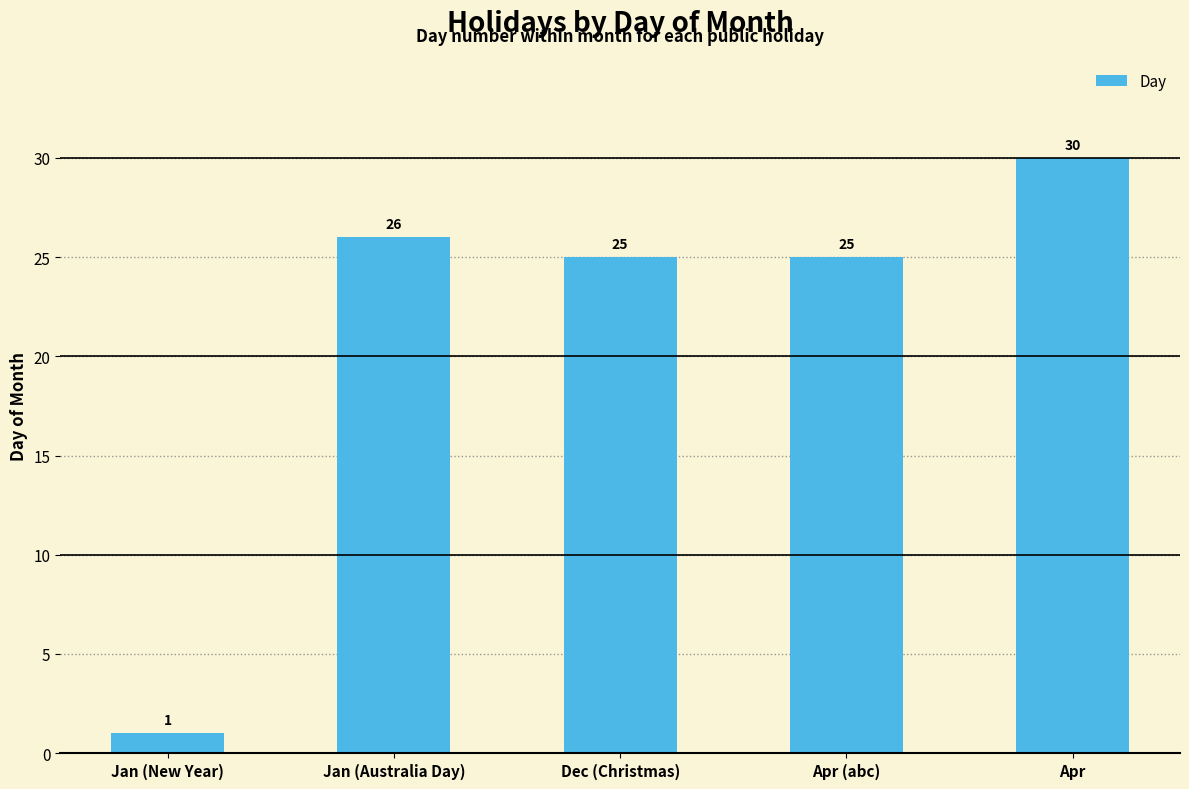

What is the average value?

21